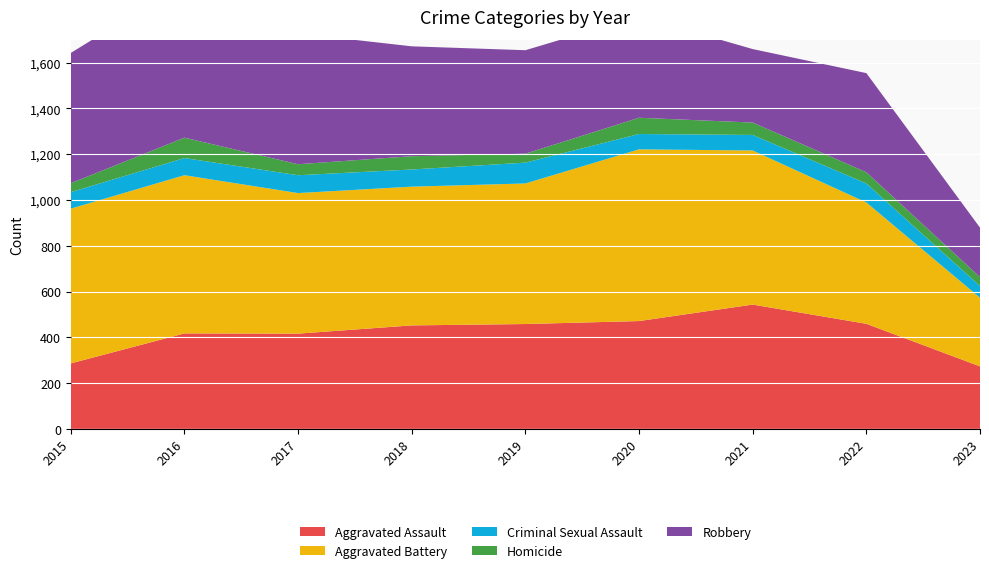

Reading left to right, transcribe all the data shown in this chart.

Aggravated Assault: 2015=286	2016=417	2017=416	2018=452	2019=458	2020=471	2021=543	2022=459	2023=273
Aggravated Battery: 2015=676	2016=691	2017=614	2018=606	2019=614	2020=750	2021=673	2022=530	2023=300
Criminal Sexual Assault: 2015=72	2016=75	2017=78	2018=75	2019=91	2020=67	2021=68	2022=83	2023=51
Homicide: 2015=39	2016=89	2017=48	2018=58	2019=39	2020=71	2021=54	2022=49	2023=39
Robbery: 2015=569	2016=676	2017=571	2018=480	2019=452	2020=443	2021=321	2022=433	2023=216